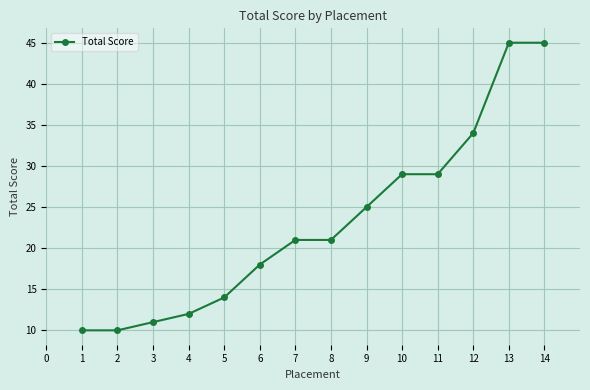

The value at 1 is 5. True or false?

False